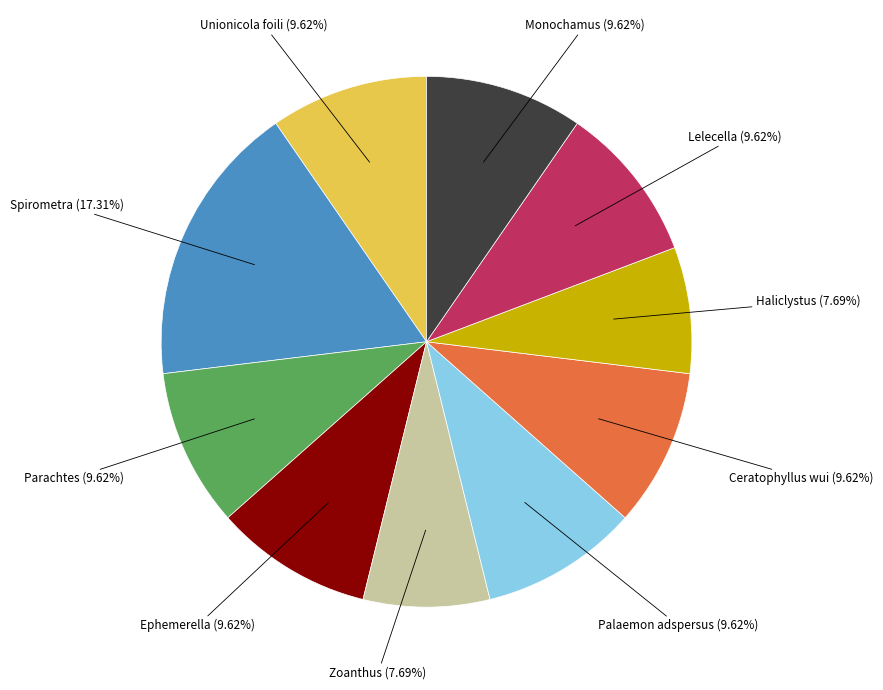

Count the number of slices in the pie.

10